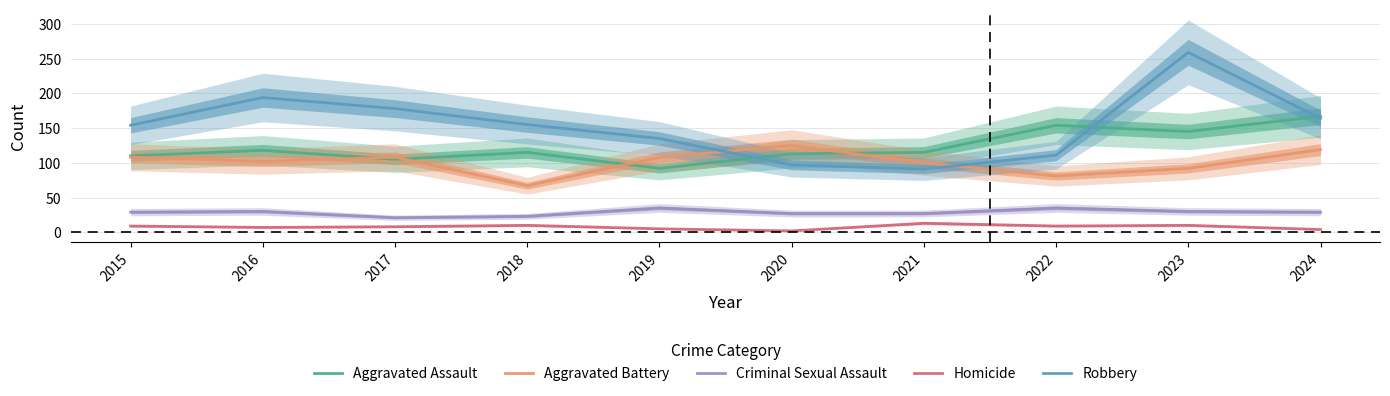

Where is the first local maximum for Aggravated Battery?

2017